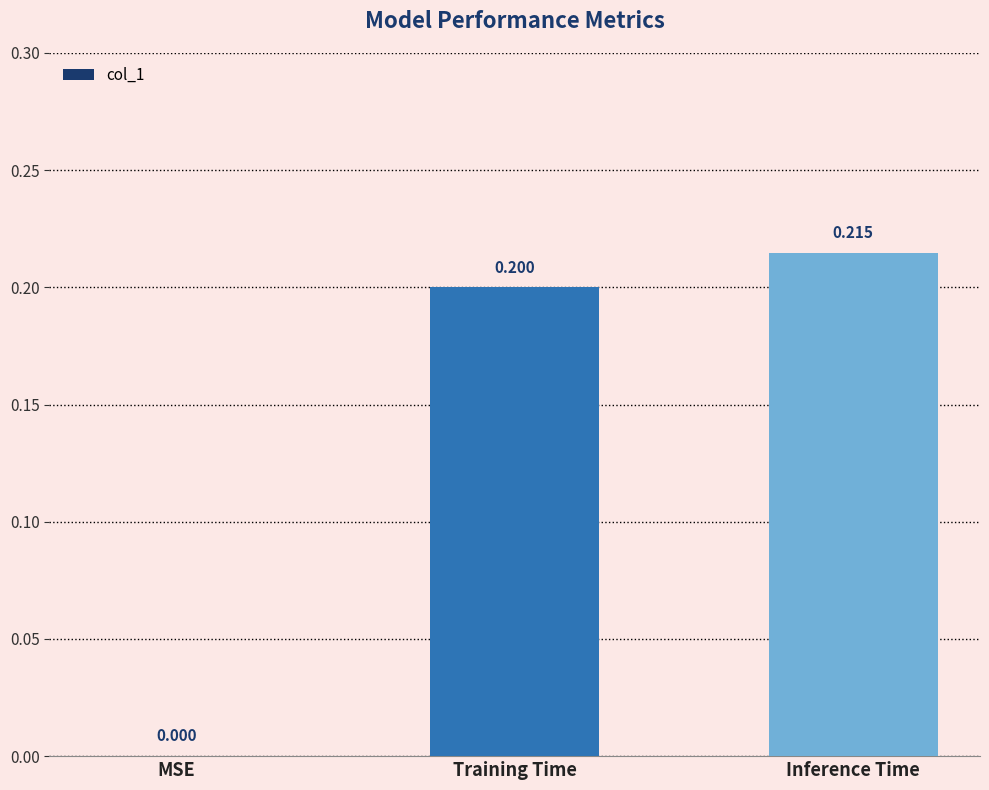

Count the values in the range 0 to 1.

3